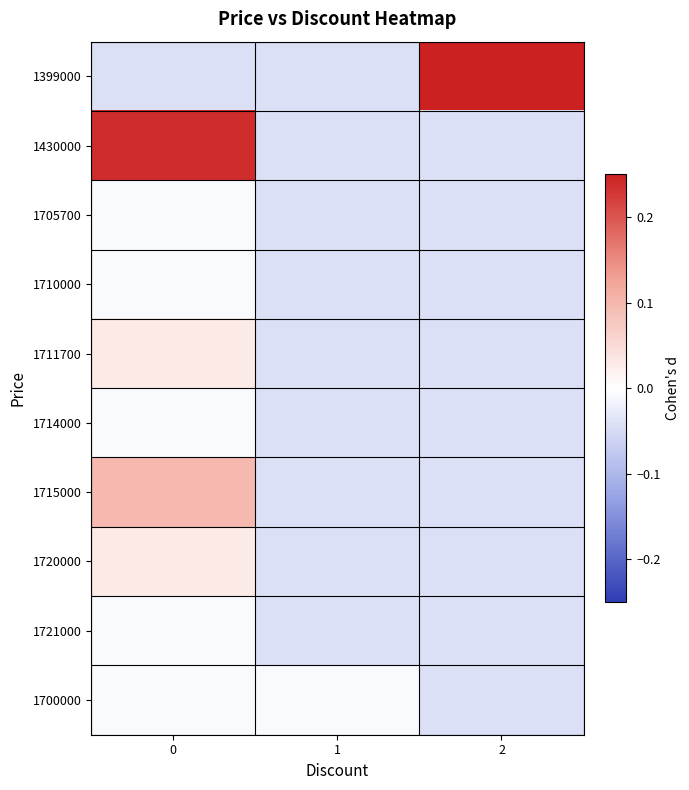

What is the difference between the highest and lowest values at 0?

0.3